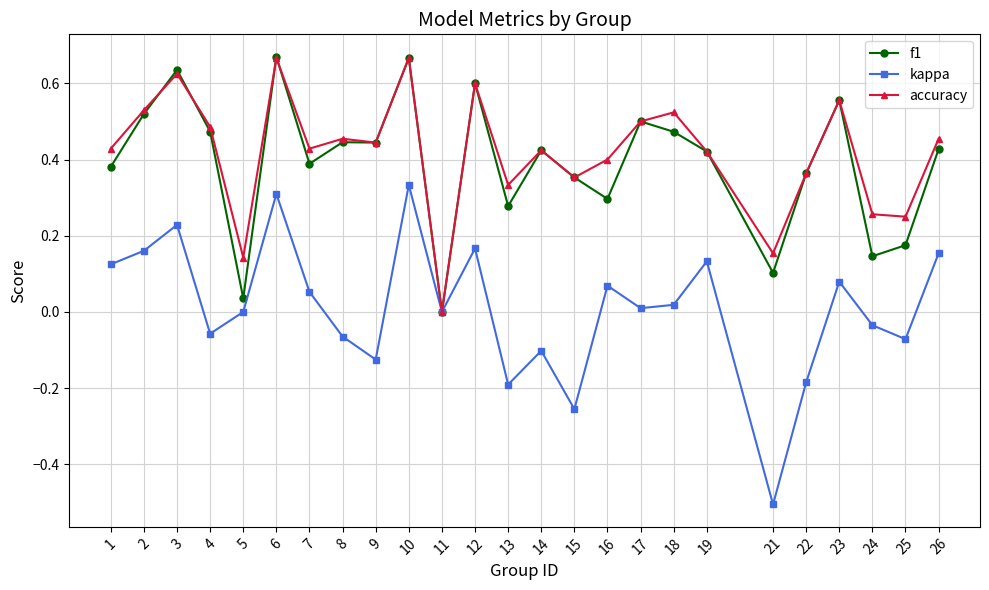

How many data points does each series have?

25